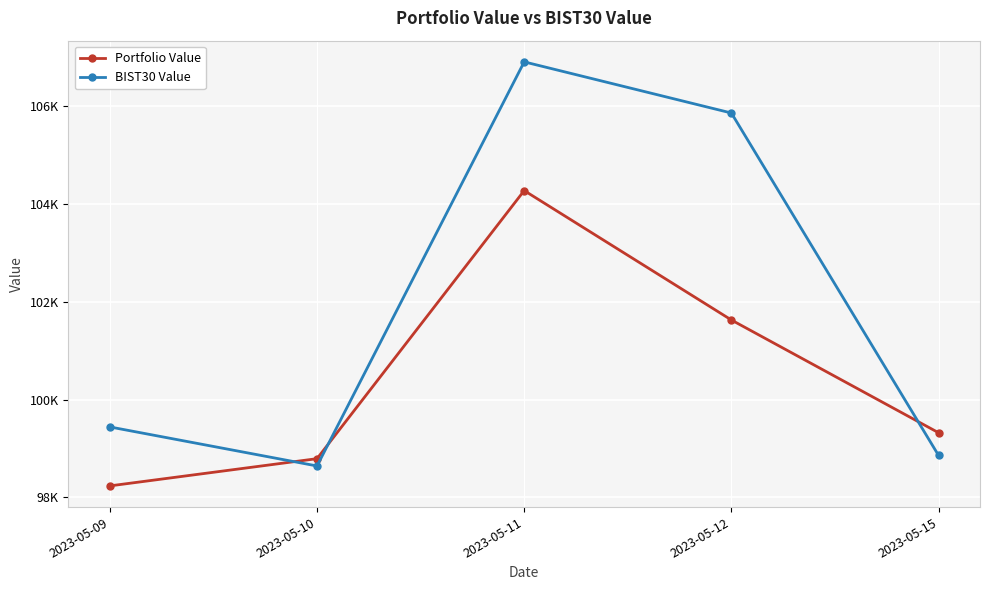

What is the sum of the BIST30 Value values at 2023-05-12 and 2023-05-15?

204718.3